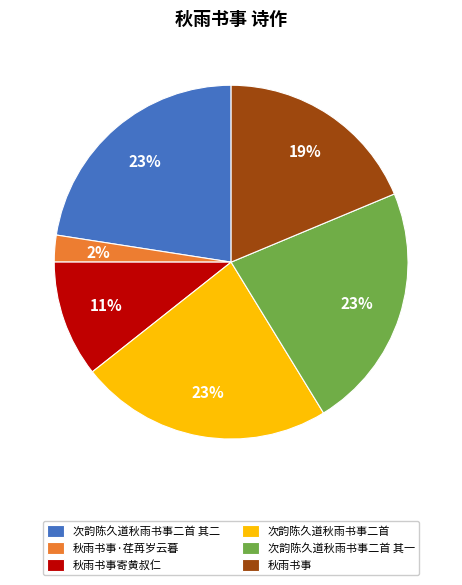

Is it true that 秋雨书事寄黄叔仁 is 11% of the pie?

True